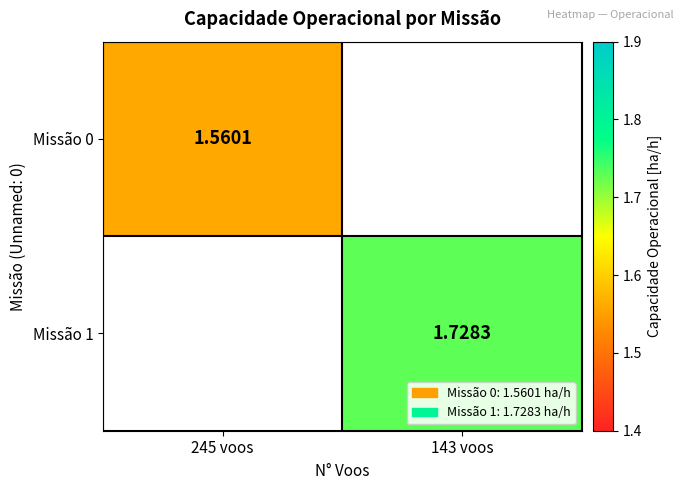

Is the value of Missão 0 at 245 voos greater than the value of Missão 1 at 143 voos?

No